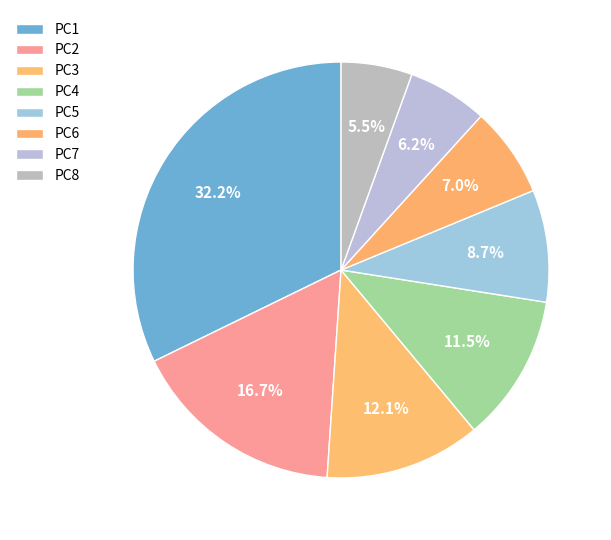

Rank the categories by value from lowest to highest.

PC8, PC7, PC6, PC5, PC4, PC3, PC2, PC1